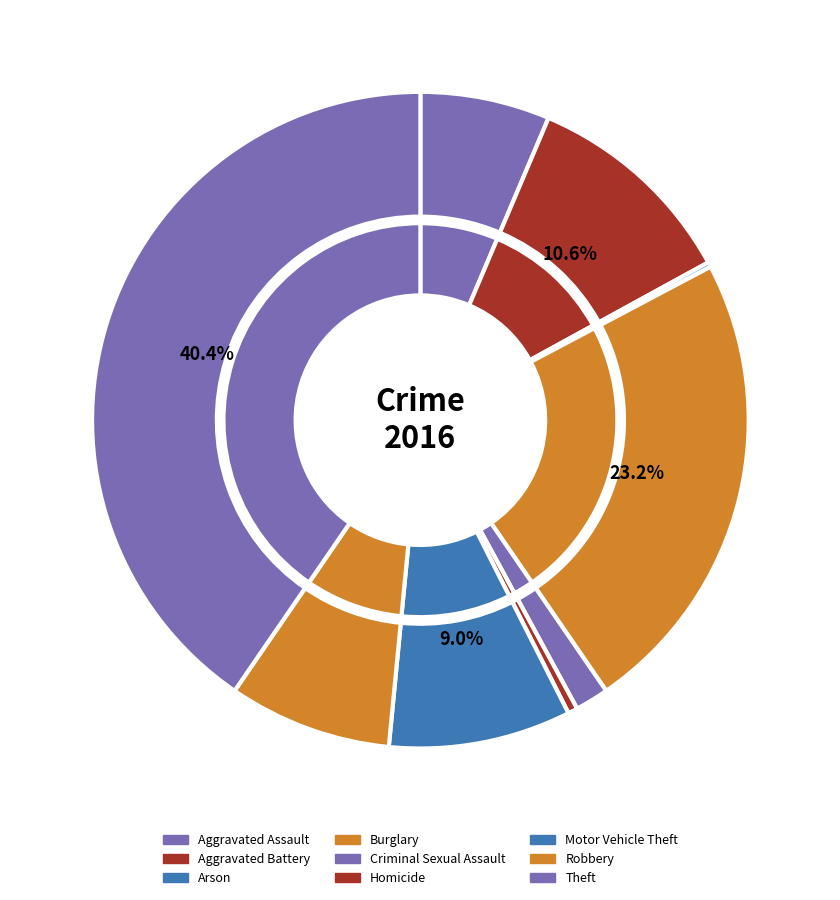

How much of the chart is everything except Criminal Sexual Assault?

98.3%